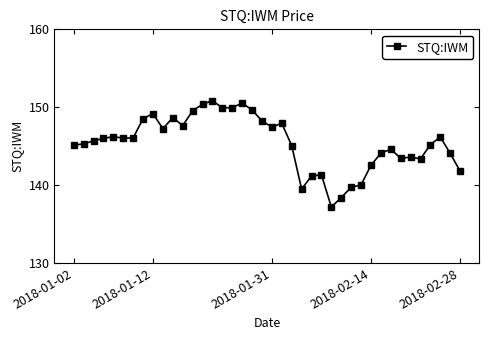

What is the value of the 32nd point from the left?

144.1